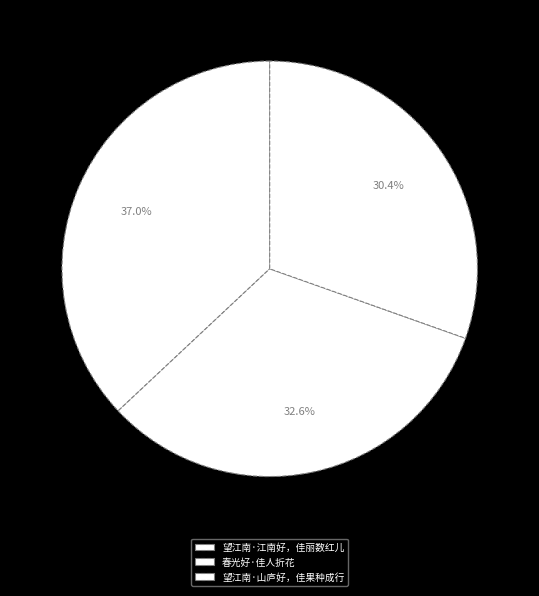

Approximately how many times larger is the value at 望江南·山庐好，佳果种成行 compared to 春光好·佳人折花?

0.9